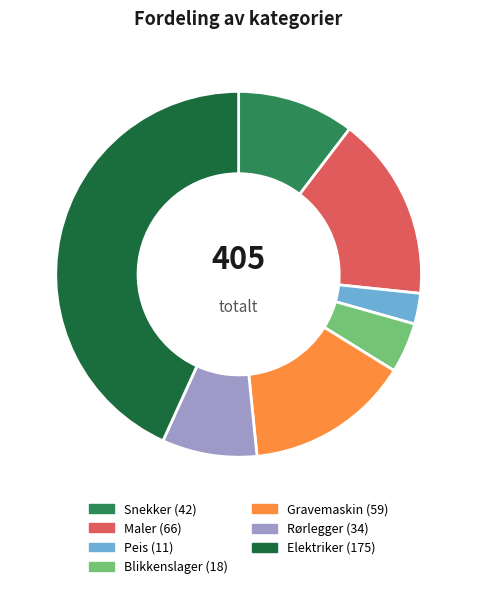

Is the sum of Rørlegger and Snekker greater than half?

No